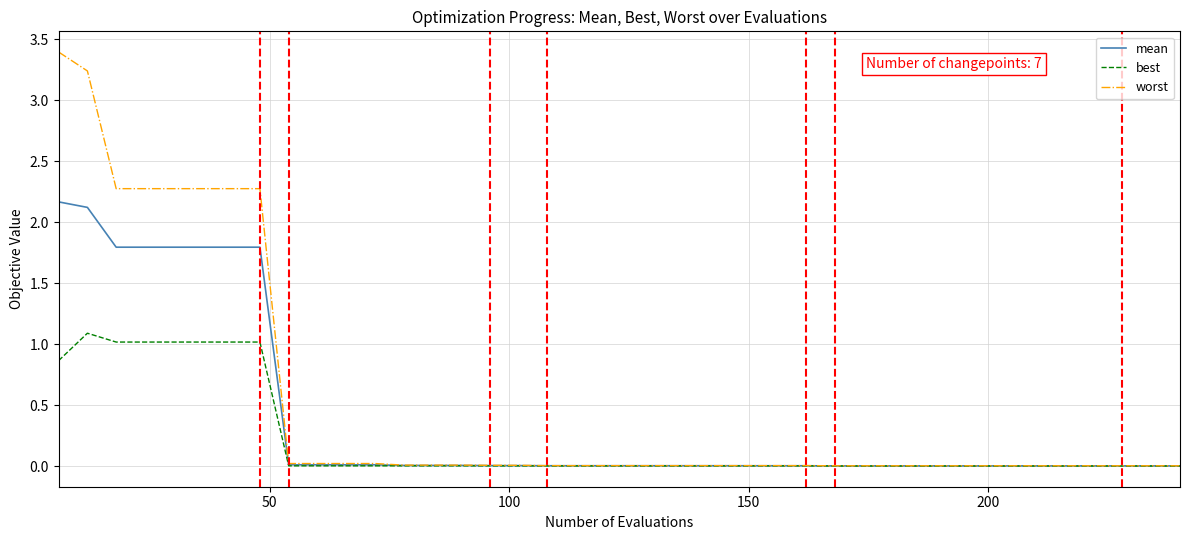

List the series in order of their overall mean, highest first.

worst, mean, best